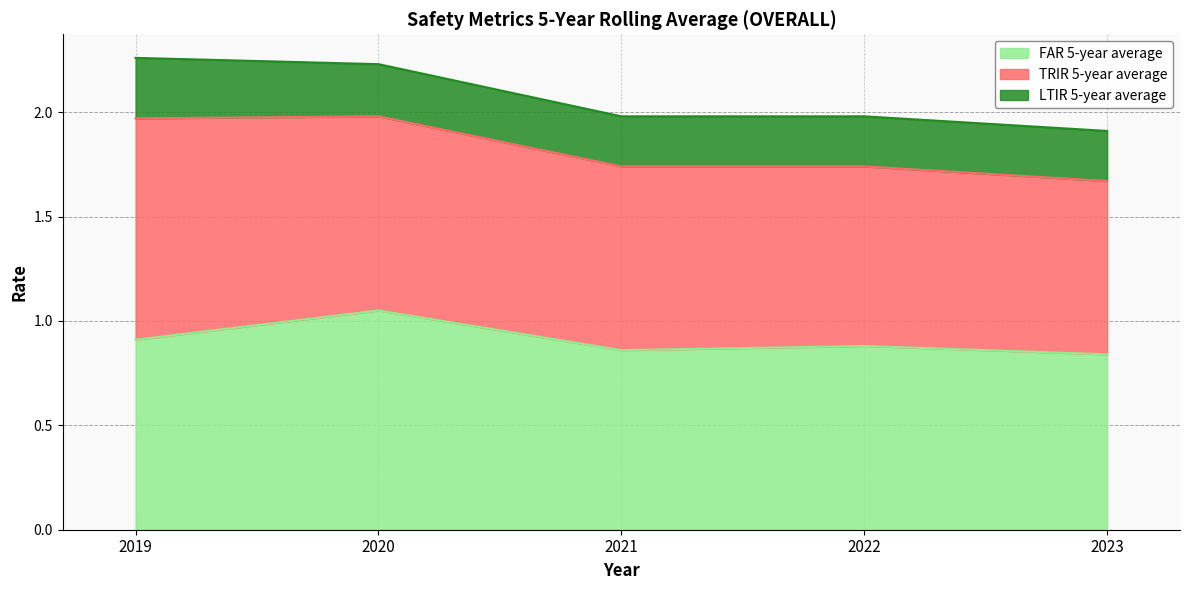

Does the chart display data point markers on the line(s)?

No